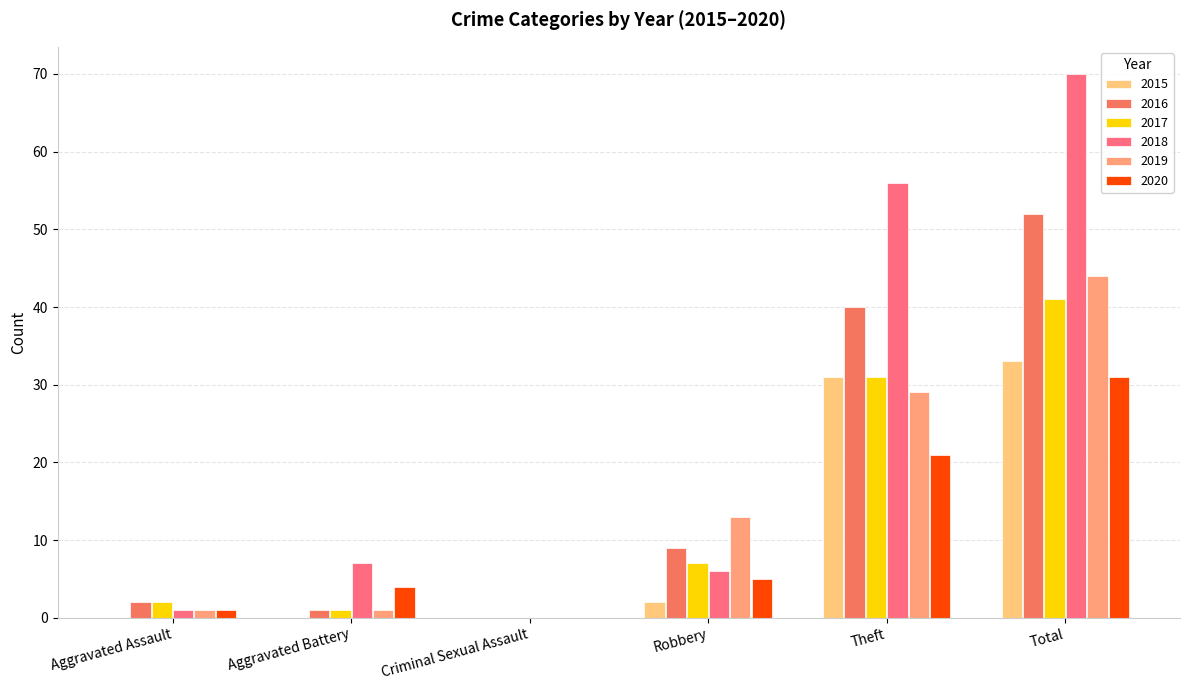

Which series has the largest total across all categories?

2018